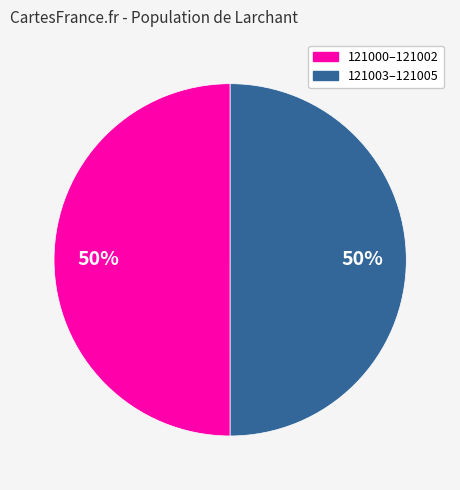

To the nearest percent, what is the average slice percentage?

50%